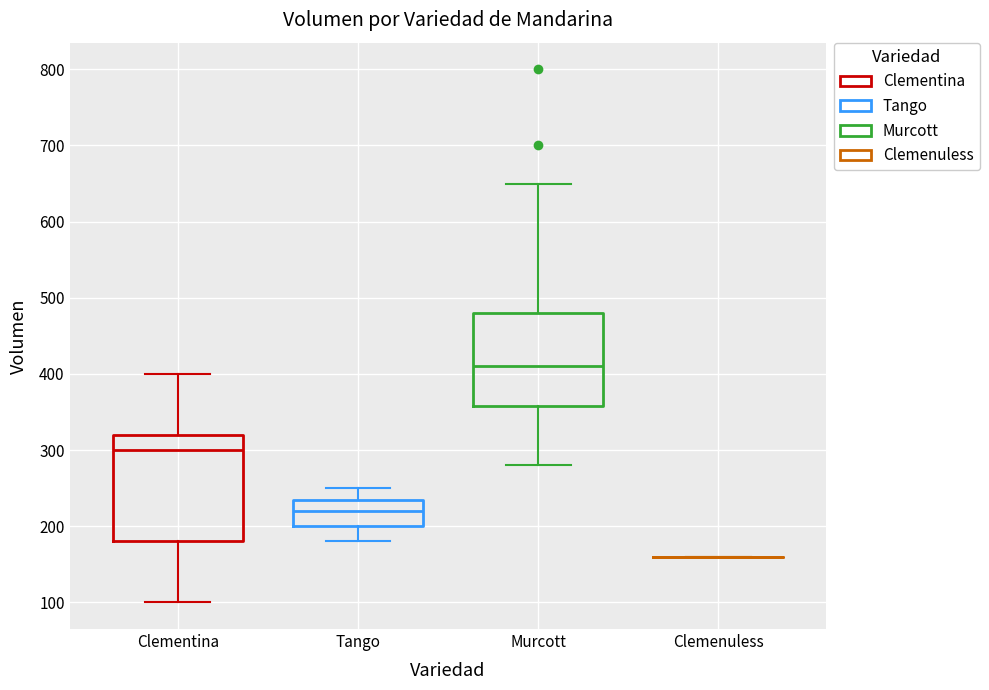

Reading left to right, transcribe this box plot: for each box, give where its median line is, the range the box spans, and where its two whiskers end, as read against the y-axis. The values are not printed on the chart, so give them approximately, as read against the axis.

Clementina: median 300, box 180 to 320, whiskers 100 to 400
Tango: median 220, box 200 to 240, whiskers 180 to 250
Murcott: median 410, box 360 to 480, whiskers 280 to 650
Clemenuless: box collapsed to a line at 160, whiskers 160 to 160